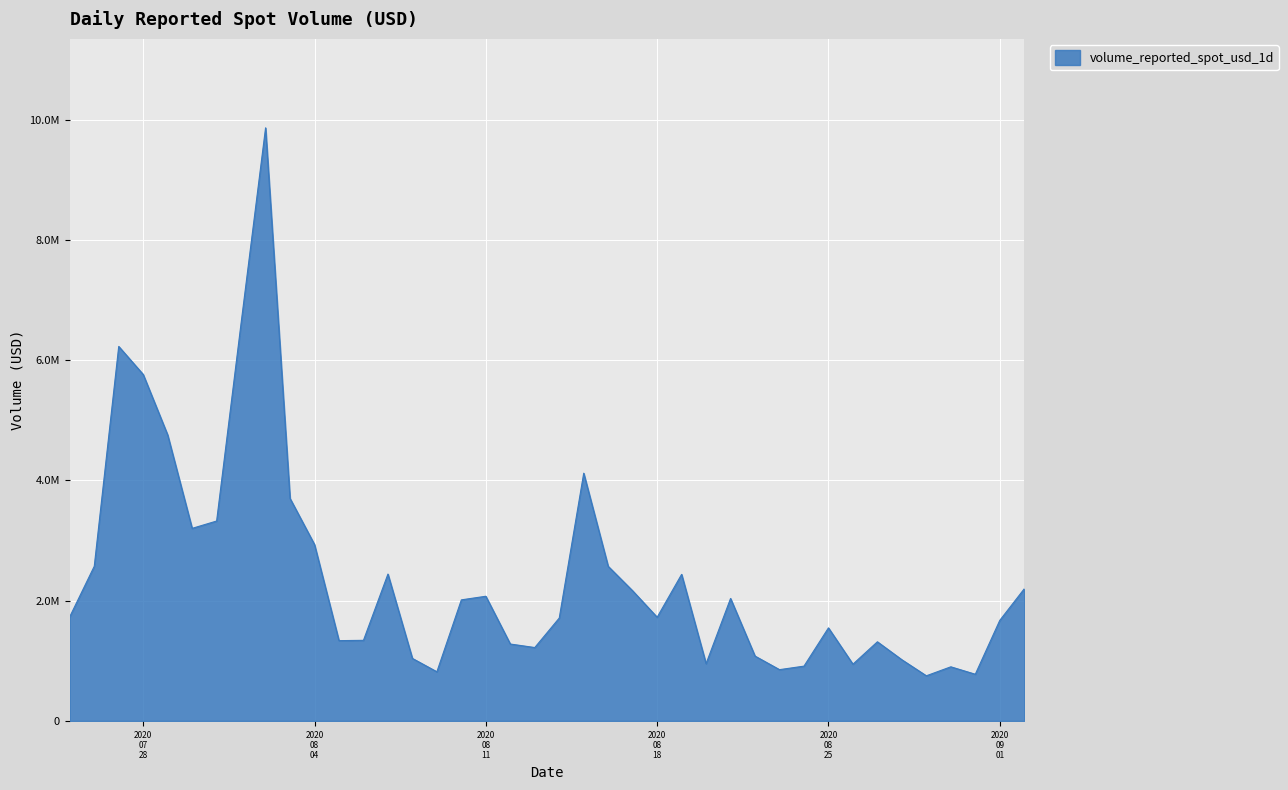

Does the chart display data point markers on the line(s)?

No